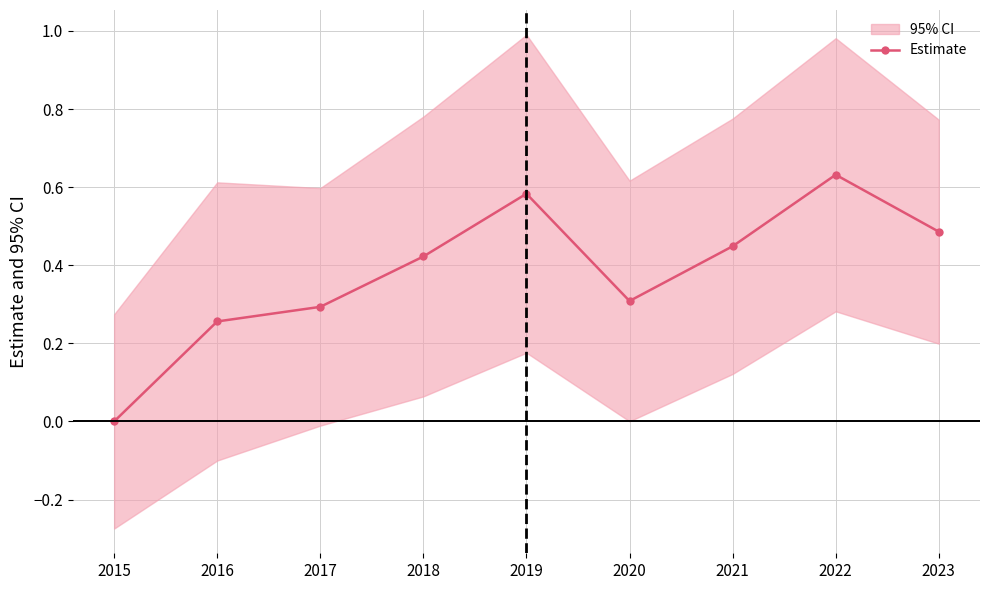

Is it true that the value at 2015 is 0.2?

False